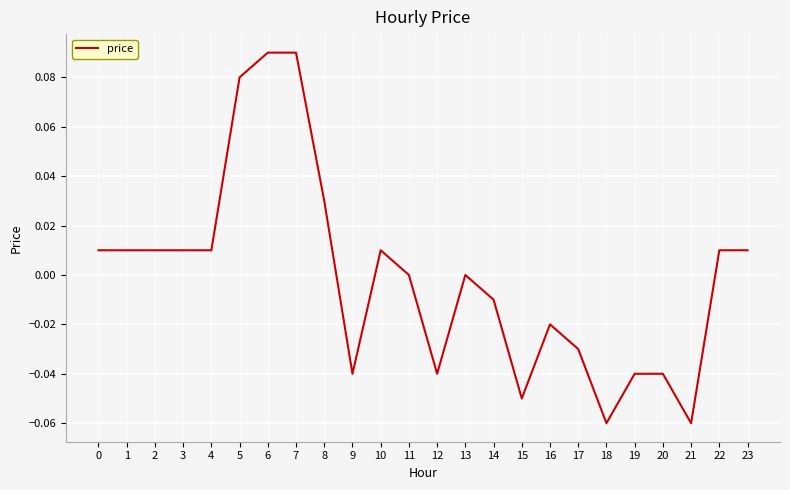

True or false: the data shows -0.0 at 12.

True